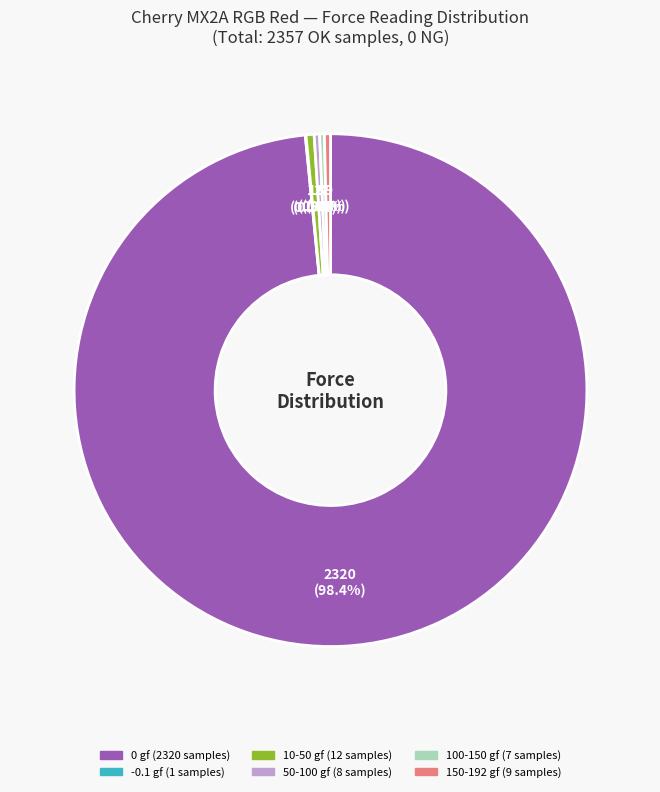

Is there a majority slice in this chart?

Yes